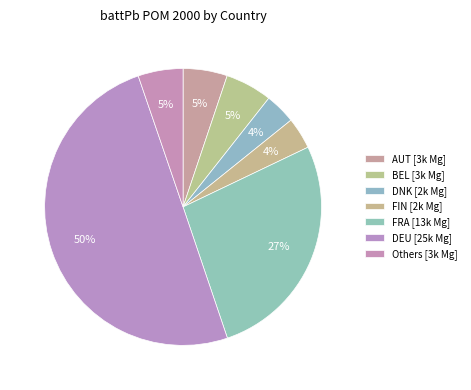

How many slices are in this pie chart?

7